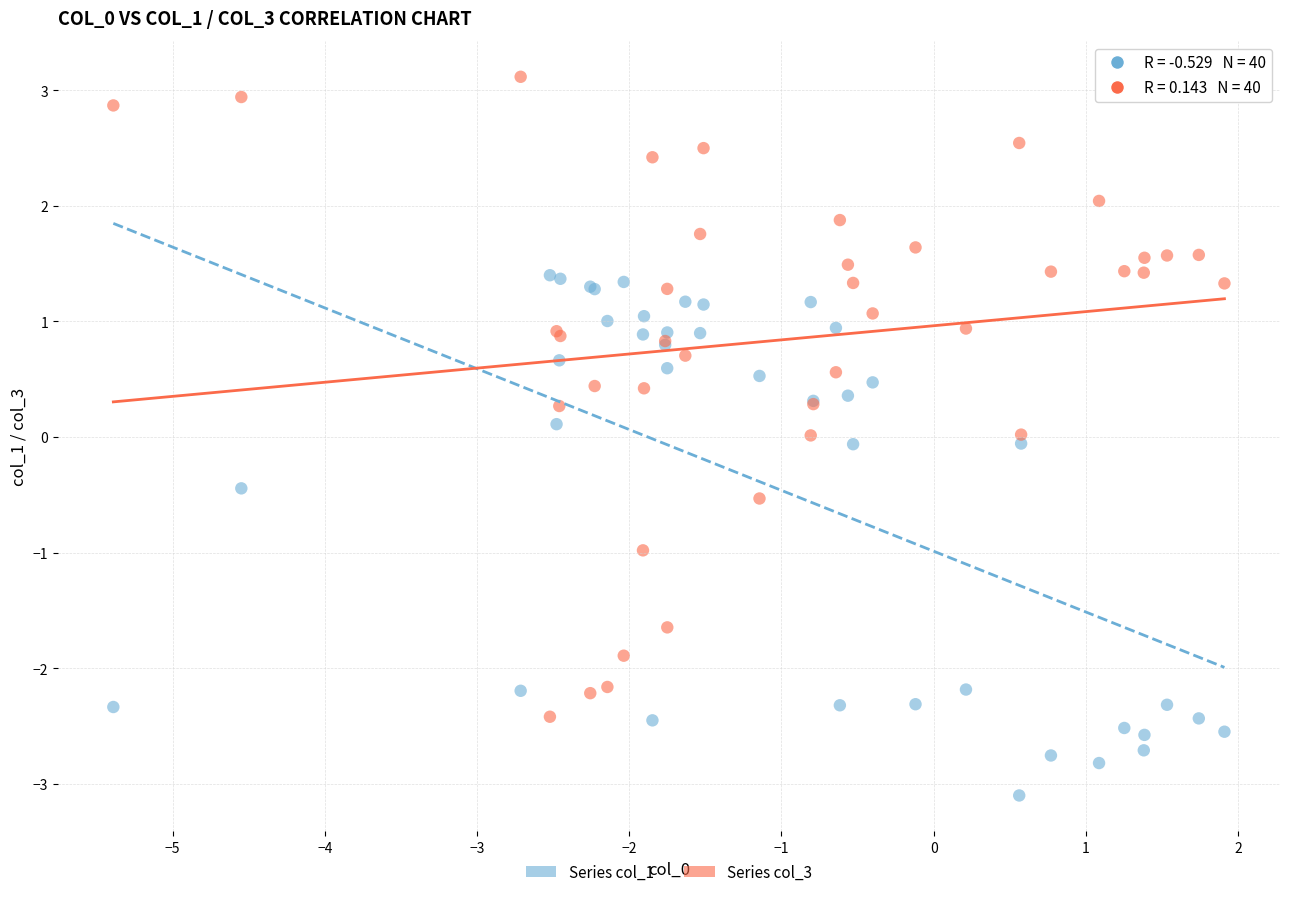

What are all the series names shown in the legend?

Series col_1, Series col_3